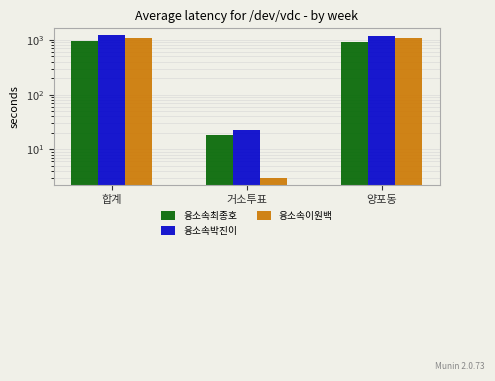

What is the minimum value shown in the chart?

3